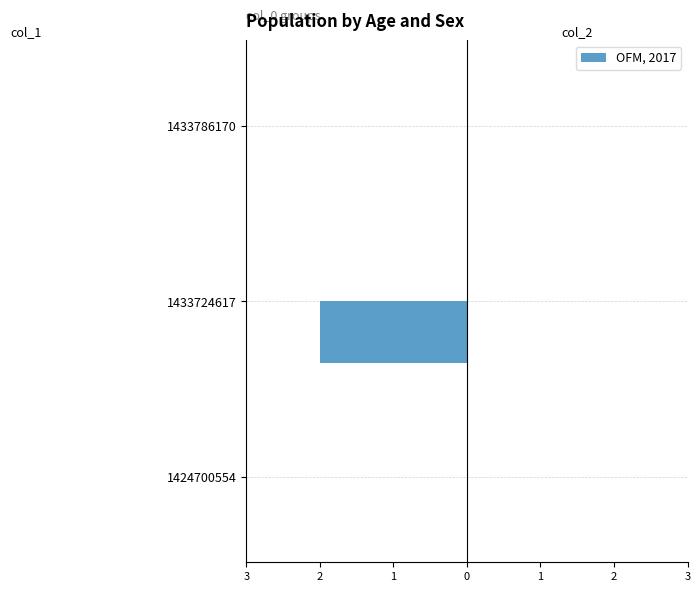

Are the bars horizontal?

Yes